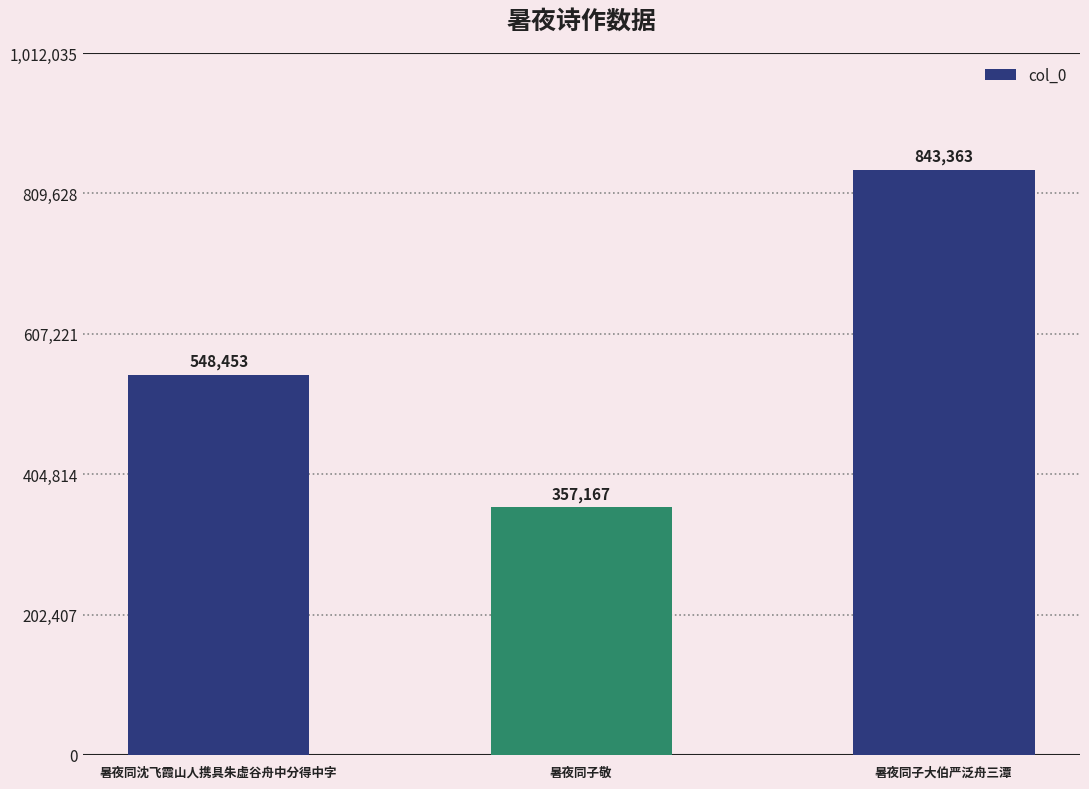

List the labels in order of value, smallest first.

暑夜同子敬, 暑夜同沈飞霞山人携具朱虚谷舟中分得中字, 暑夜同子大伯严泛舟三潭